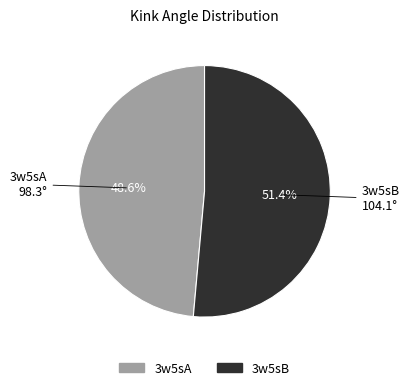

True or false: 3w5sB accounts for 37% of the total.

False